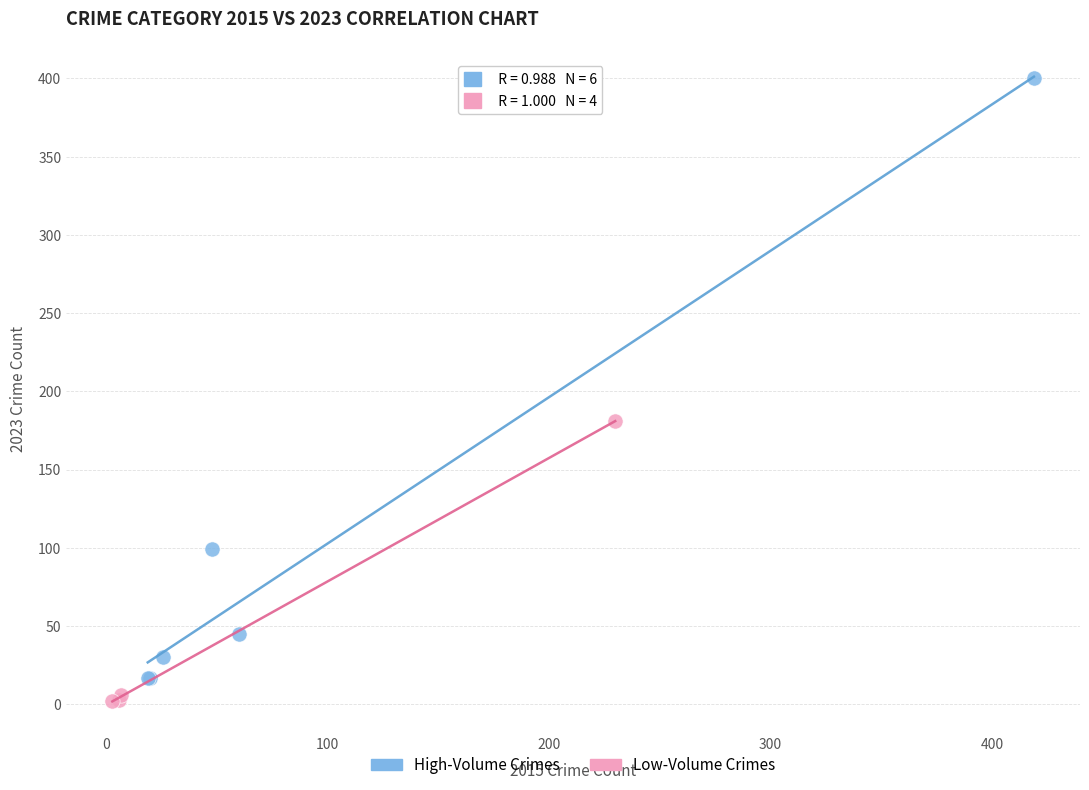

Which series contains the lowest Y value?

Low-Volume Crimes